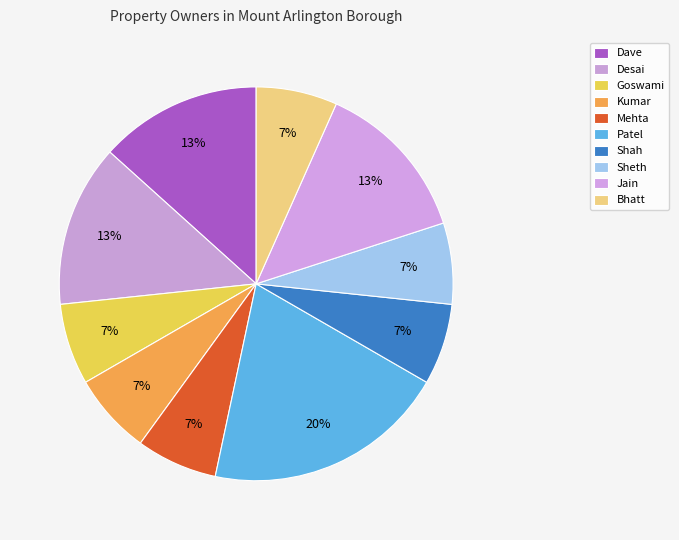

What percentage do Desai and Bhatt together represent?

20.0%